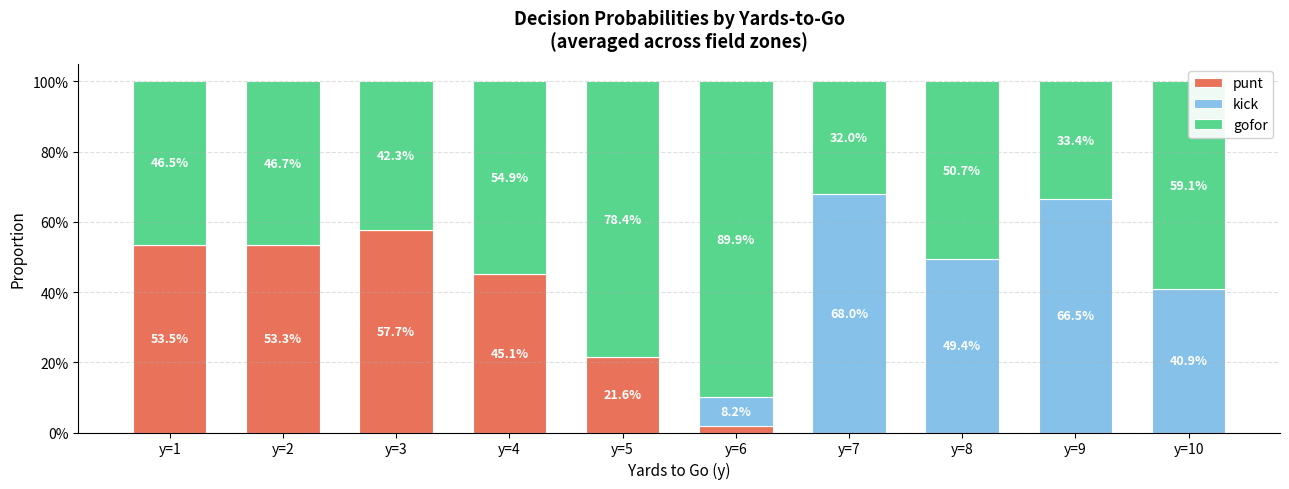

Does the chart contain stacked bars?

Yes